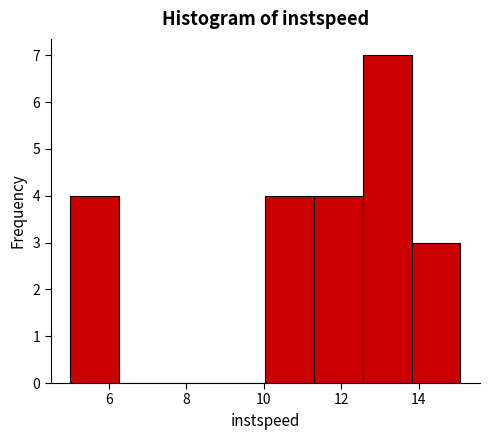

Reading left to right, list every bar in this chart as the range it spans on the x-axis followed by its height. Neither the bar edges nor the heights are printed on the chart, so give them approximately, as read against the axes.

5.0 to 6.2: 4
6.2 to 7.6: 0
7.6 to 8.8: 0
8.8 to 10.0: 0
10.0 to 11.2: 4
11.2 to 12.6: 4
12.6 to 13.8: 7
13.8 to 15.0: 3